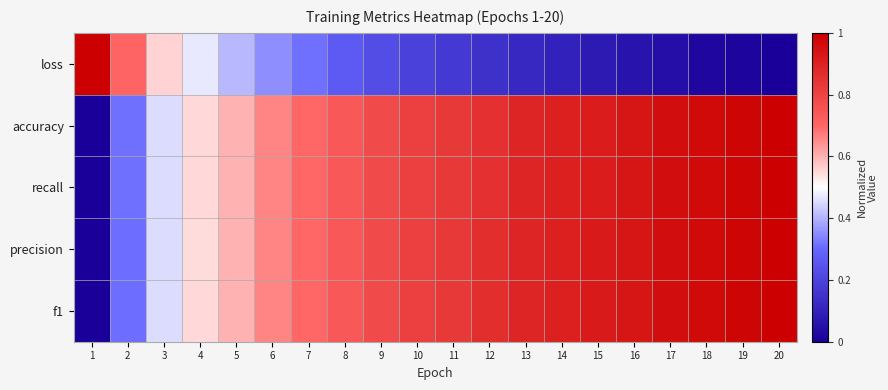

Reading right to left, extract all data points from this chart.

loss: 20=0.0	19=0.0	18=0.0	17=0.0	16=0.1	15=0.1	14=0.1	13=0.1	12=0.1	11=0.2	10=0.2	9=0.2	8=0.3	7=0.3	6=0.4	5=0.4	4=0.5	3=0.6	2=0.7	1=1.0
accuracy: 20=1.0	19=1.0	18=1.0	17=1.0	16=0.9	15=0.9	14=0.9	13=0.9	12=0.9	11=0.8	10=0.8	9=0.8	8=0.7	7=0.7	6=0.7	5=0.6	4=0.5	3=0.5	2=0.3	1=0.0
recall: 20=1.0	19=1.0	18=1.0	17=1.0	16=0.9	15=0.9	14=0.9	13=0.9	12=0.9	11=0.8	10=0.8	9=0.8	8=0.7	7=0.7	6=0.7	5=0.6	4=0.5	3=0.5	2=0.3	1=0.0
precision: 20=1.0	19=1.0	18=1.0	17=1.0	16=0.9	15=0.9	14=0.9	13=0.9	12=0.9	11=0.8	10=0.8	9=0.8	8=0.7	7=0.7	6=0.7	5=0.6	4=0.5	3=0.5	2=0.3	1=0.0
f1: 20=1.0	19=1.0	18=1.0	17=1.0	16=0.9	15=0.9	14=0.9	13=0.9	12=0.9	11=0.8	10=0.8	9=0.8	8=0.7	7=0.7	6=0.7	5=0.6	4=0.5	3=0.5	2=0.3	1=0.0